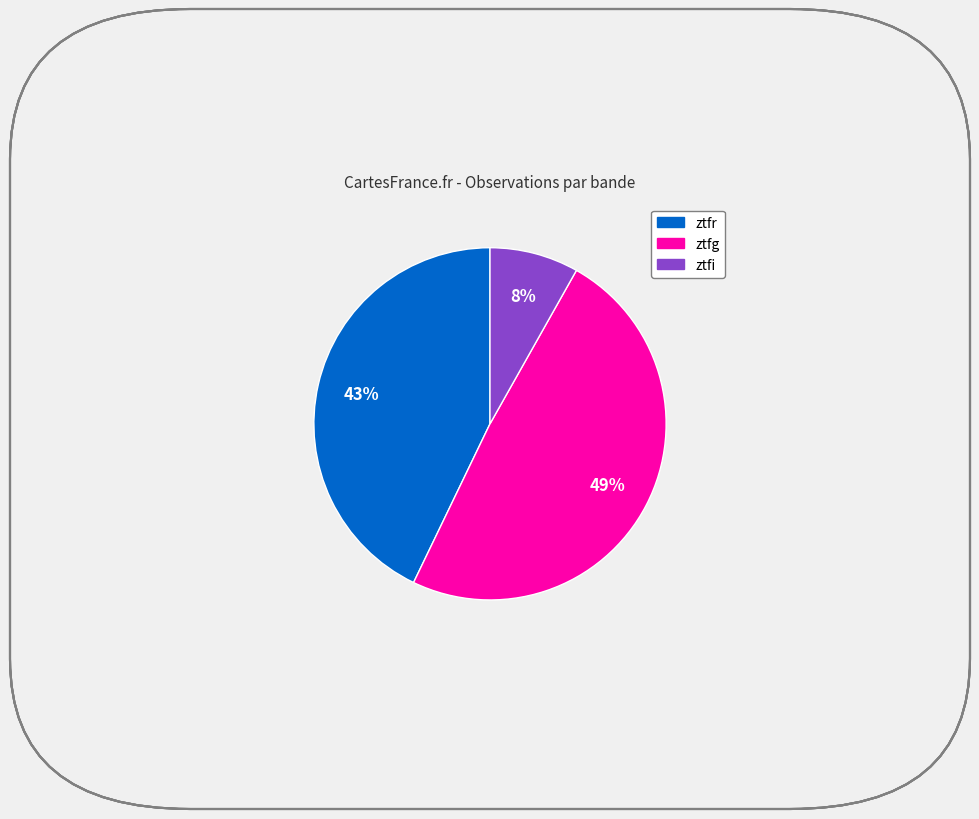

Between ztfr and ztfi, which is larger?

ztfr